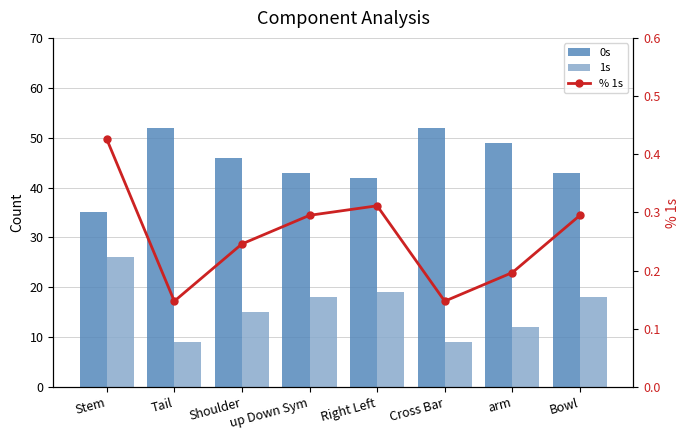

What are all the series names shown in the legend?

0s, 1s, % 1s